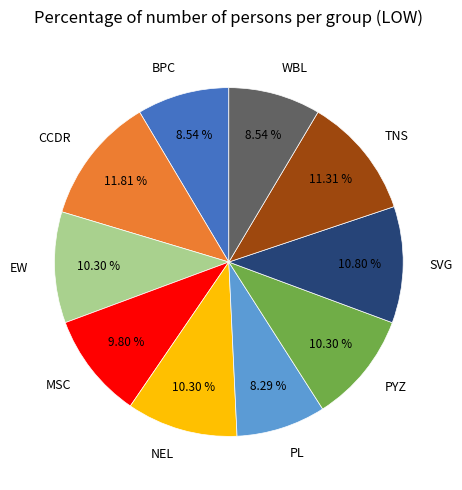

What percentage do PYZ and TNS together represent?

21.6%